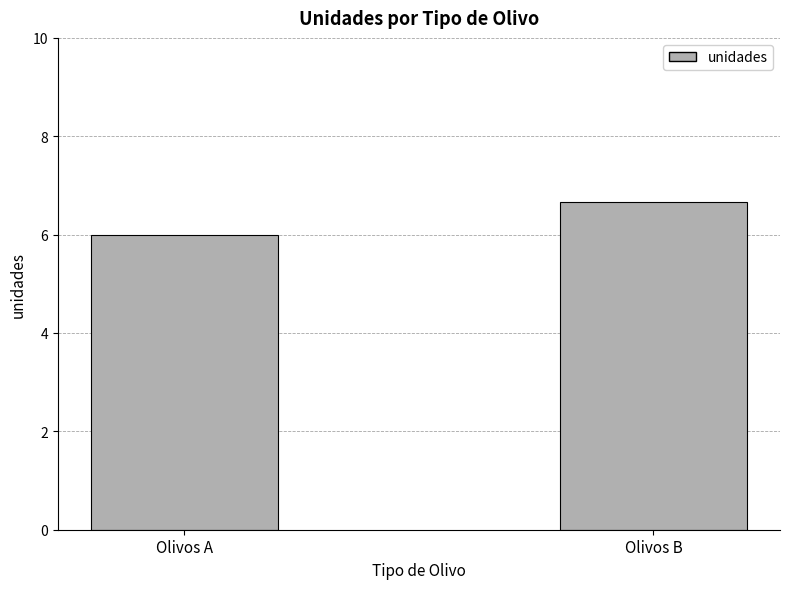

What is the maximum value shown in the chart?

6.7